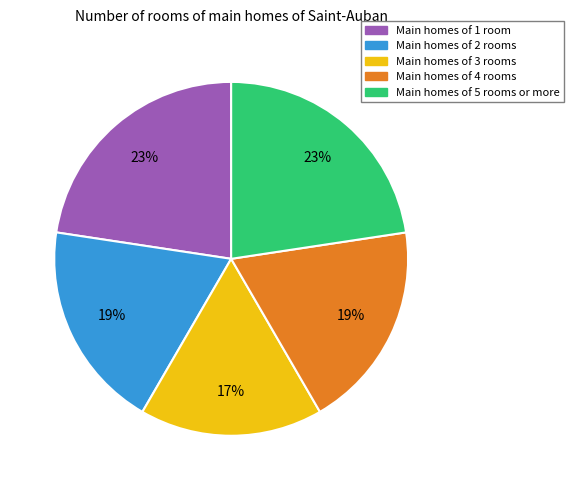

The Main homes of 2 rooms slice represents 19% of the pie. True or false?

True